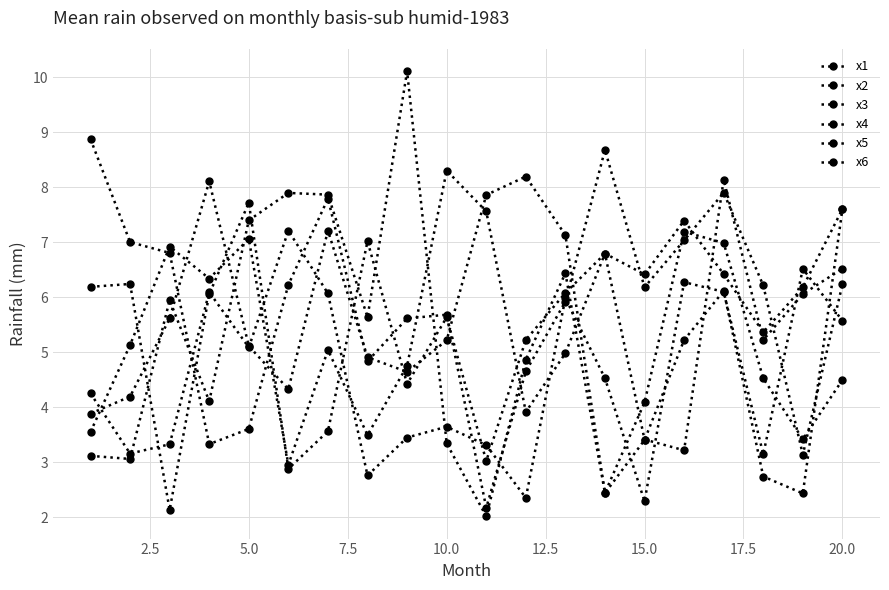

What is the greatest value displayed?

10.1